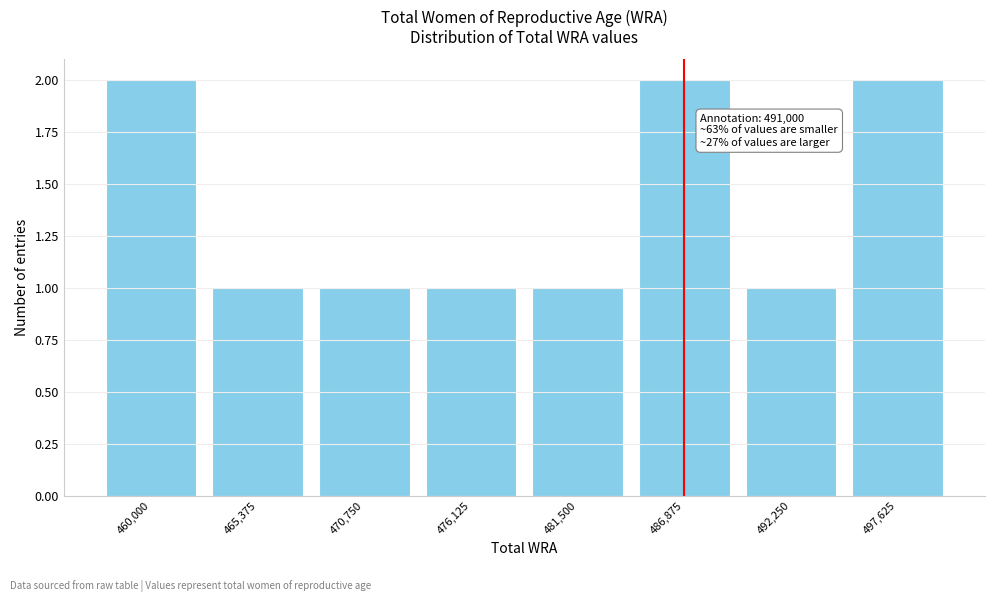

Reading left to right, transcribe all the data shown in this chart.

460,000=2	465,375=1	470,750=1	476,125=1	481,500=1	486,875=2	492,250=1	497,625=2